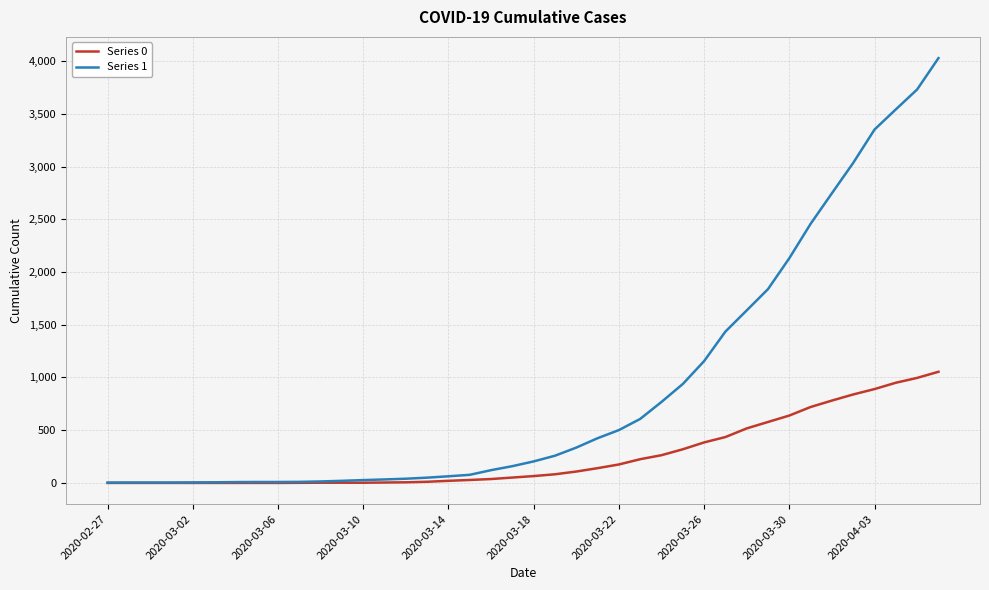

List the series in order of their peak value, lowest first.

Series 0, Series 1